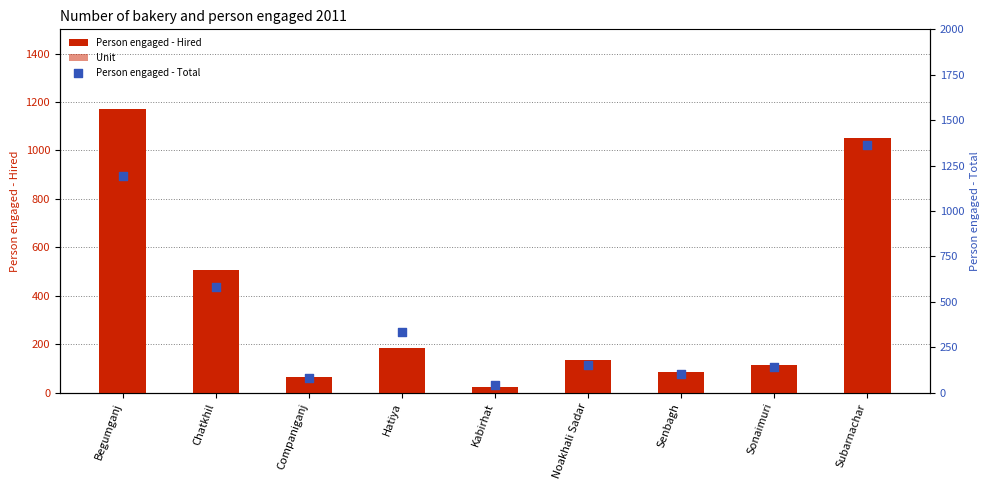

What are all the series names shown in the legend?

Person engaged - Hired, Unit, Person engaged - Total